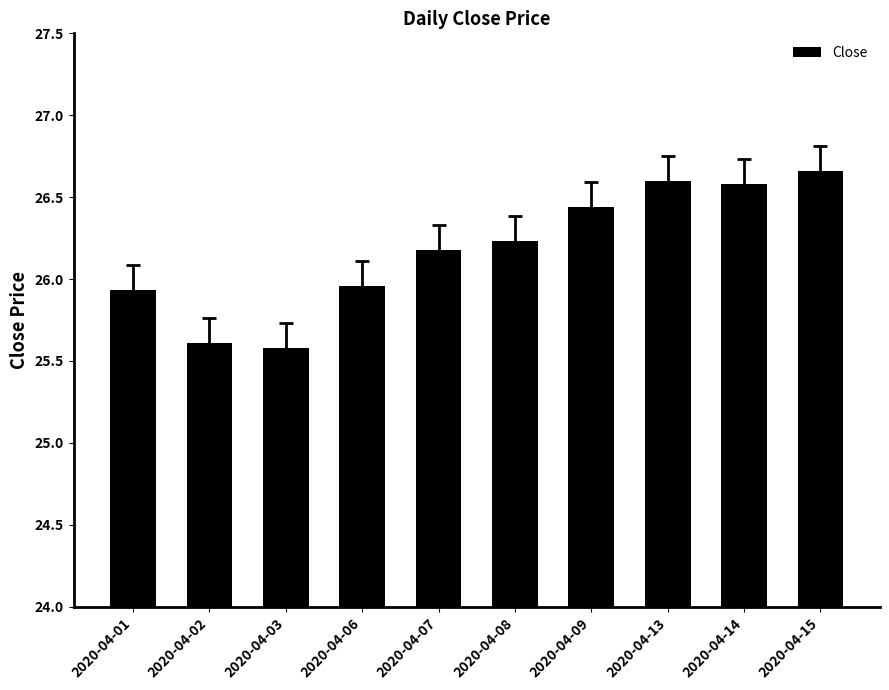

What is the change in value from 2020-04-03 to 2020-04-13?

+1.0